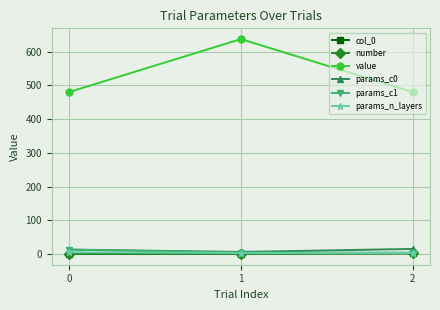

Reading left to right, what are all the values shown in this chart?

col_0: 0.0	1.0	2.0
number: 0.0	1.0	2.0
value: 479.9	637.1	480.0
params_c0: 13.0	6.0	15.0
params_c1: 13.0	4.0	4.0
params_n_layers: 5.0	3.0	3.0